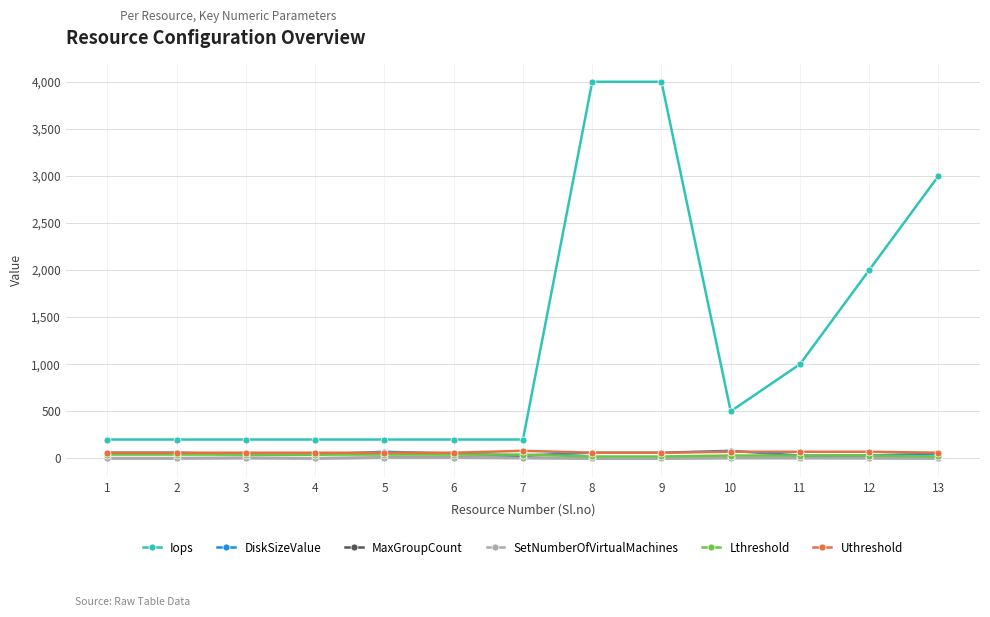

Which series has the largest total across all categories?

Iops